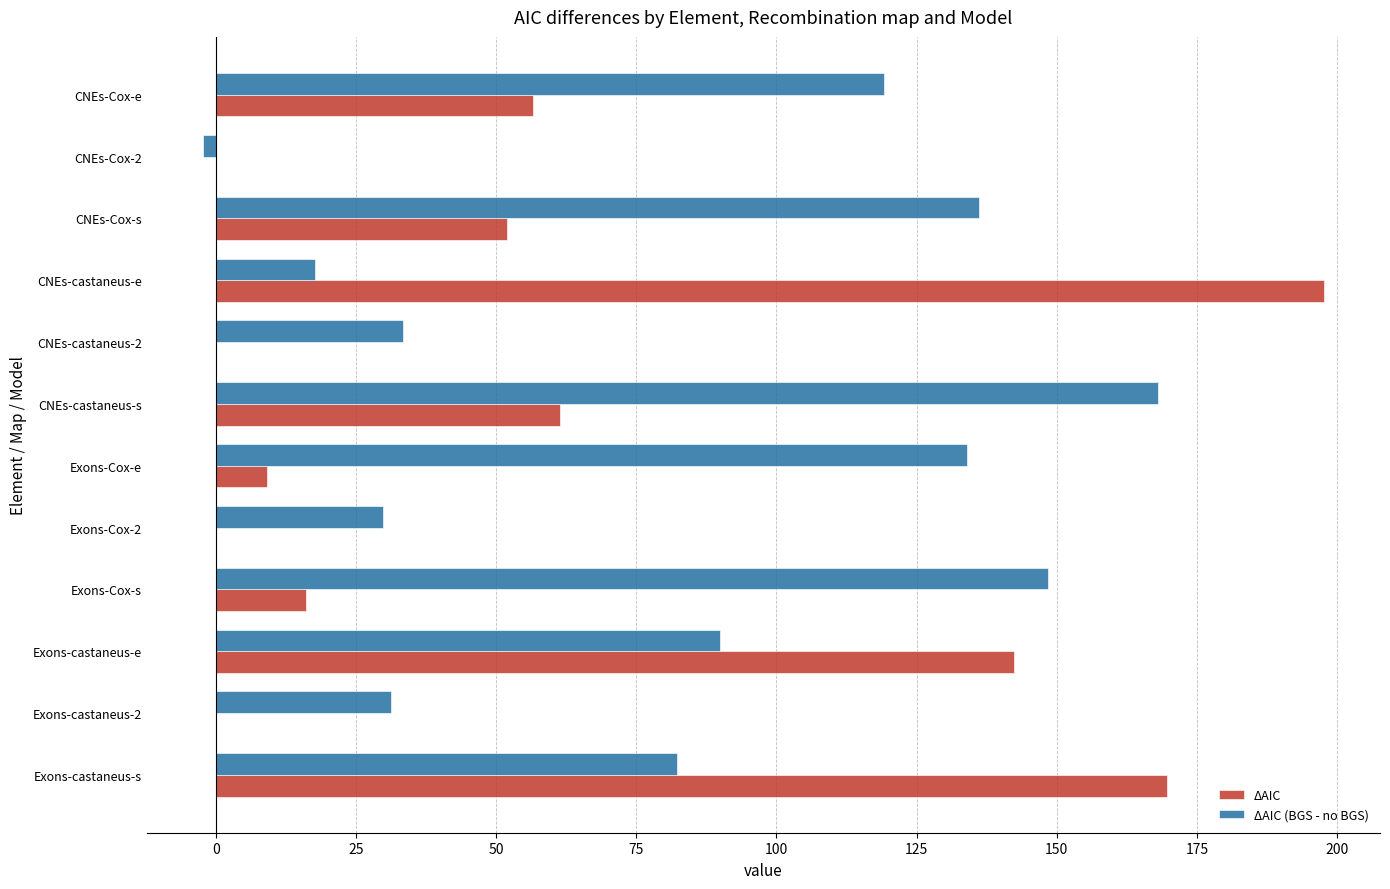

At which category is the sum across all series the highest?

Exons-castaneus-s